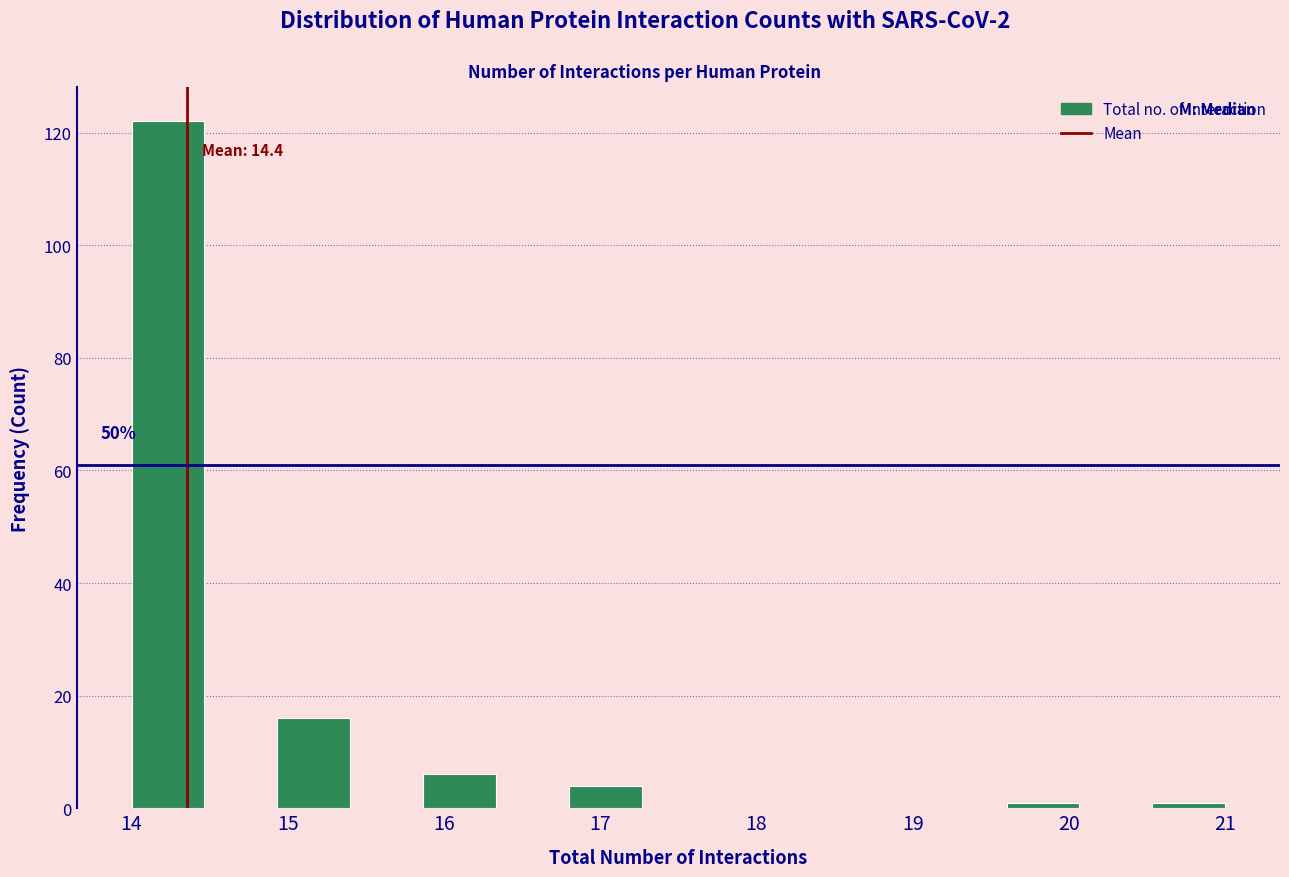

Over which range of the x-axis is the bar tallest?

14.0 to 14.5